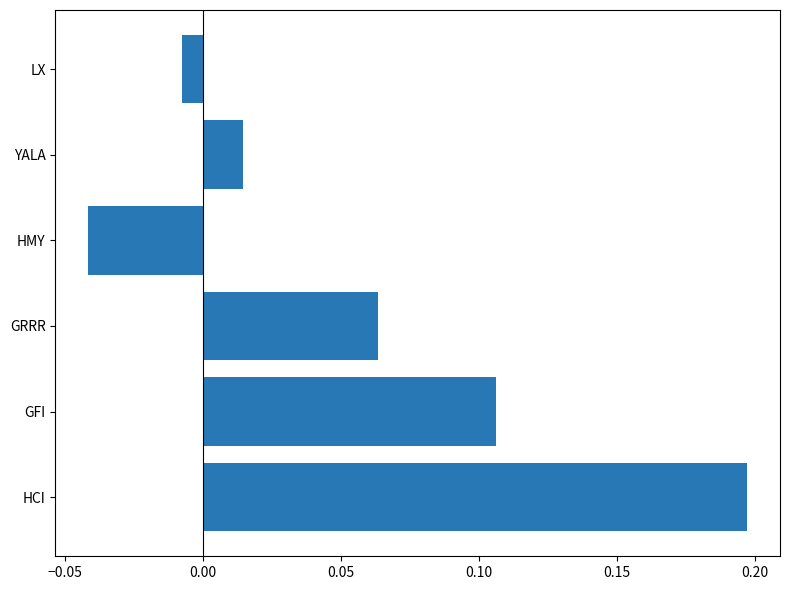

At which category does the chart reach its minimum across all series?

HMY